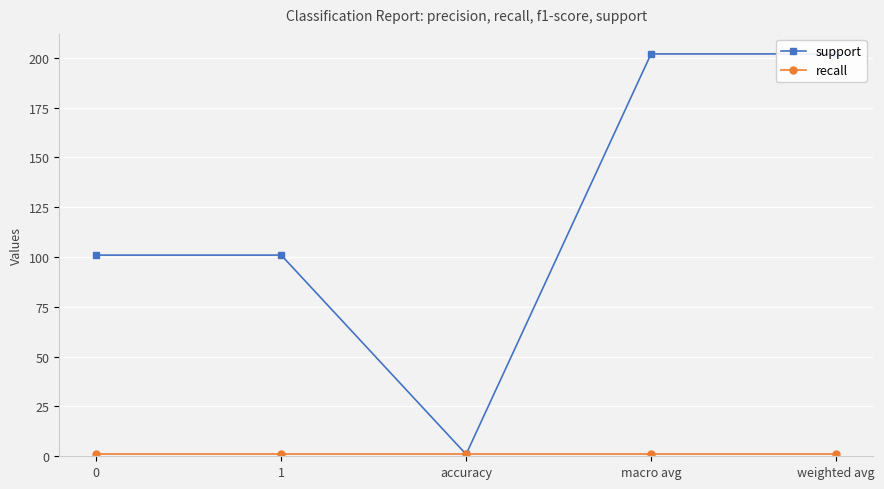

At which category is the sum across all series the highest?

macro avg